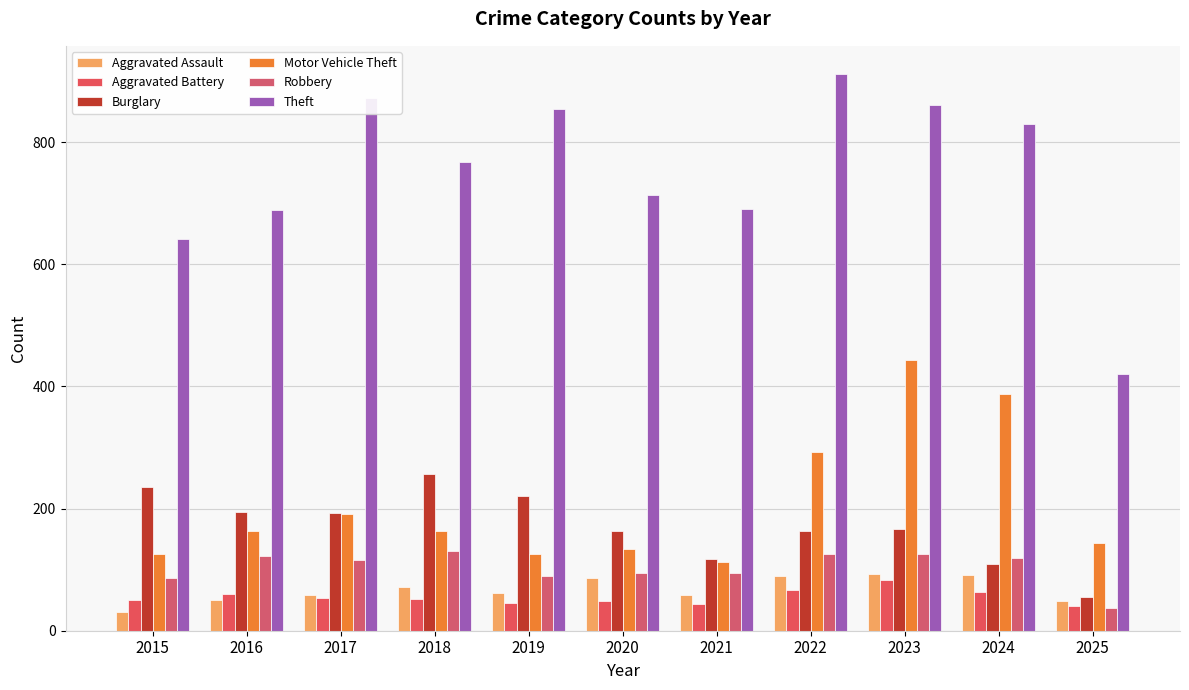

At which label is Aggravated Battery closest to 62?

2016